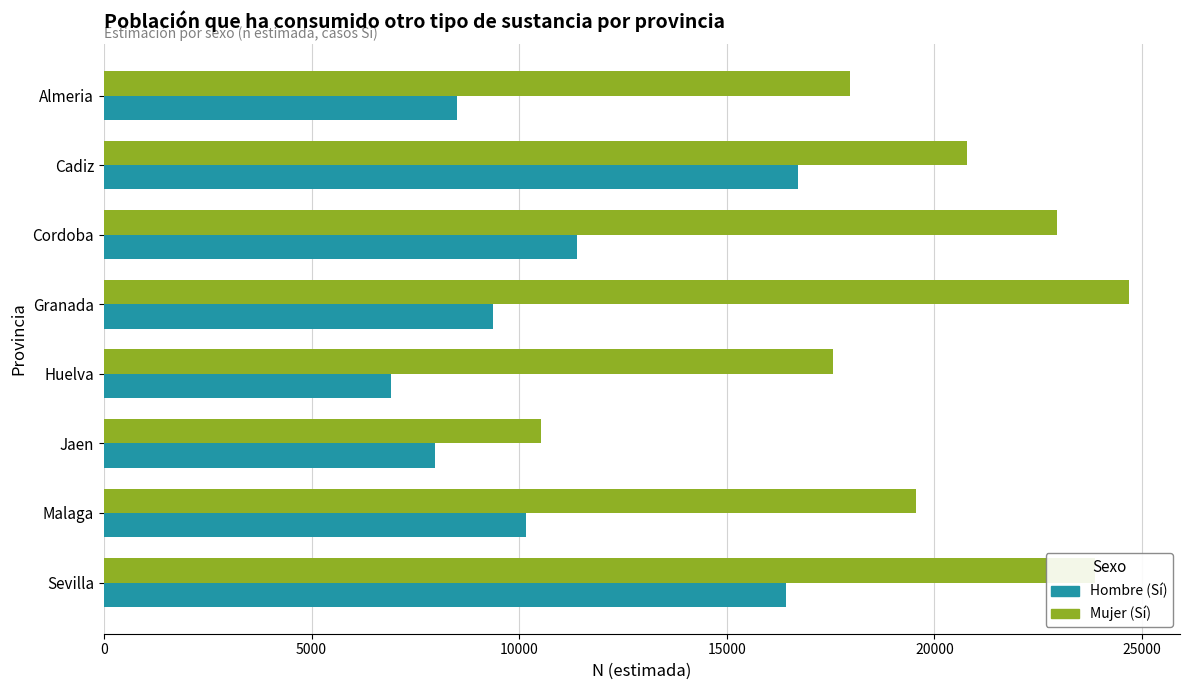

What is the spread (max minus min) of values at Sevilla?

7435